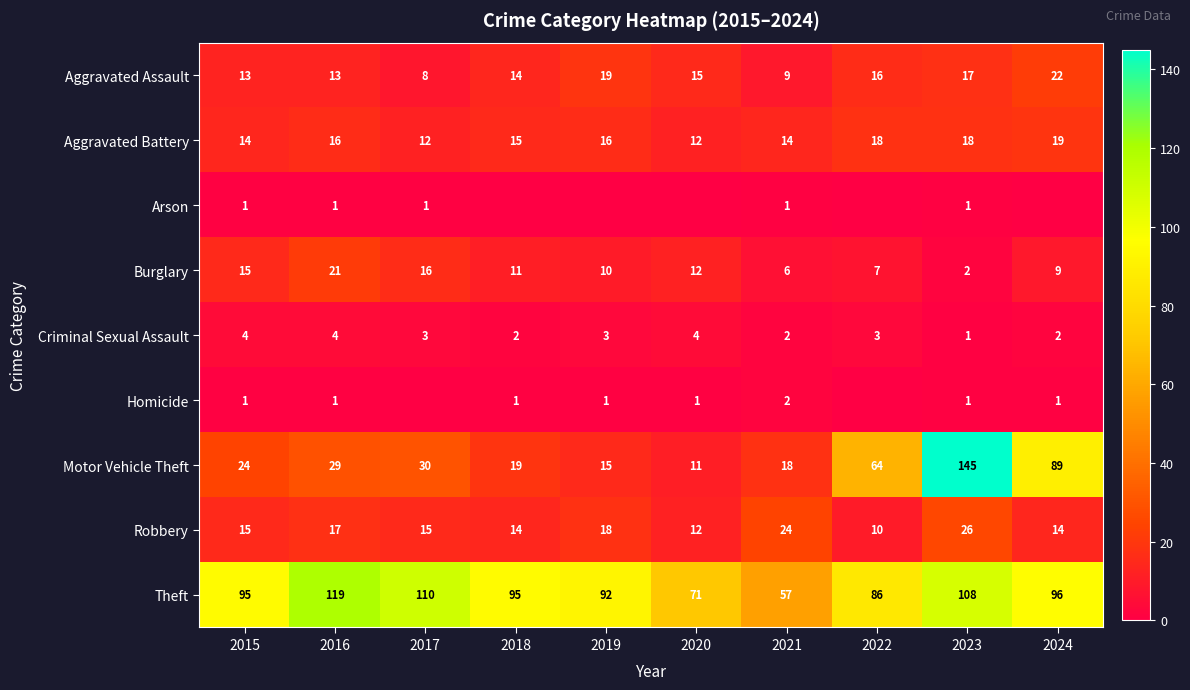

What is the difference between the Robbery values at 2020 and 2019?

6